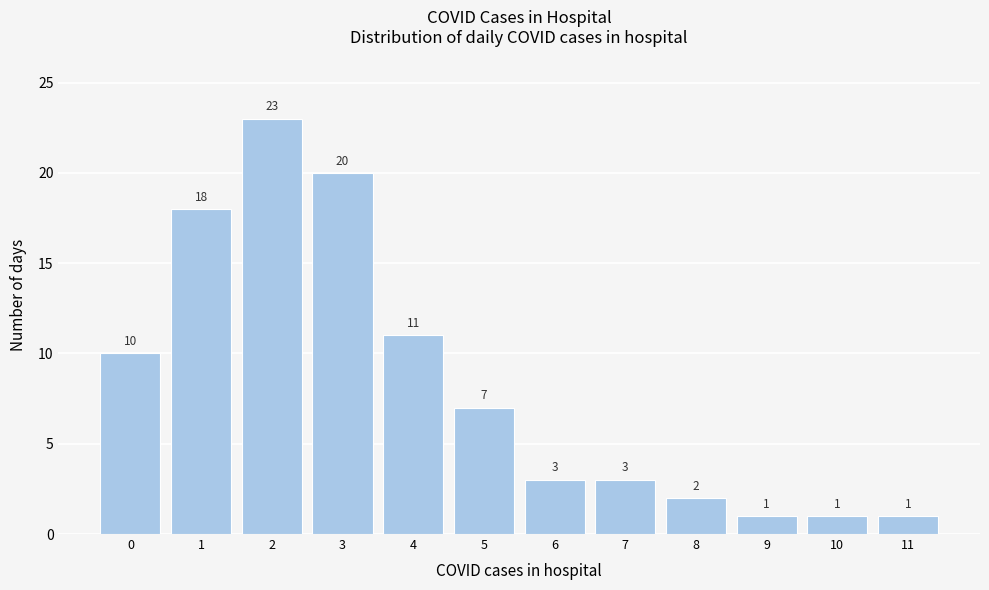

Reading left to right, what are all the values shown in this chart?

0=10	1=18	2=23	3=20	4=11	5=7	6=3	7=3	8=2	9=1	10=1	11=1